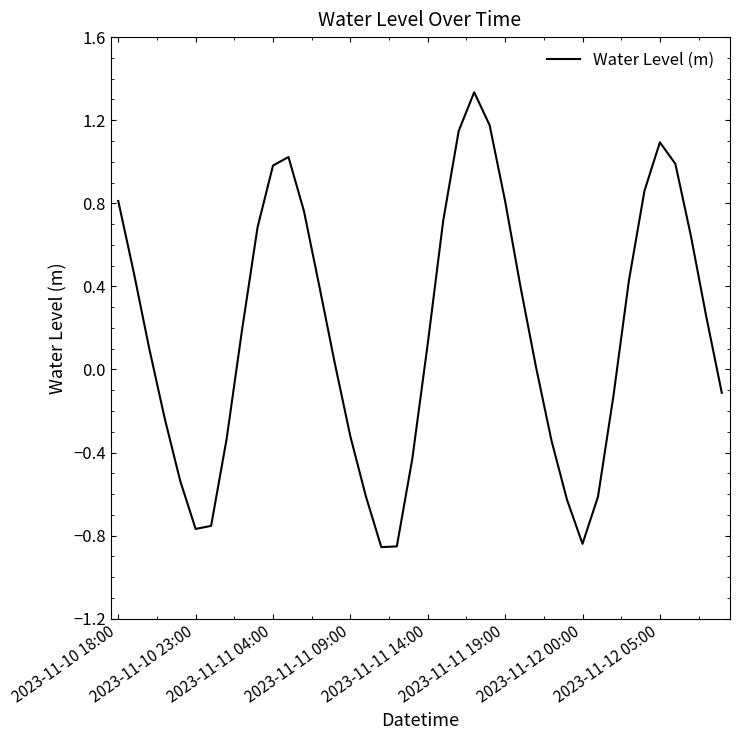

What is the difference between the maximum and minimum values?

2.2